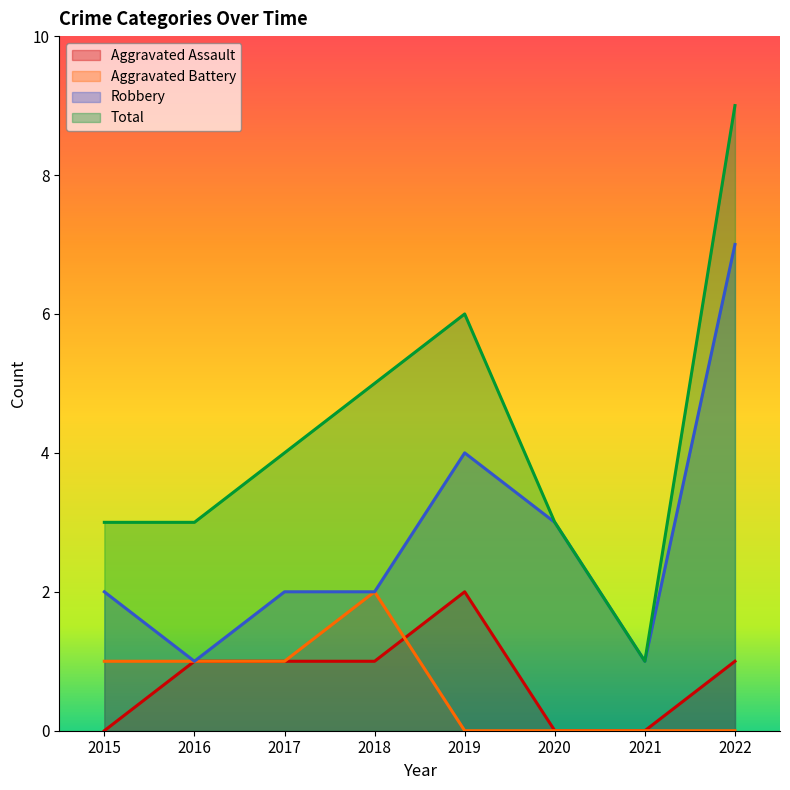

What is the value of the Aggravated Assault point at the 3rd from the left?

1